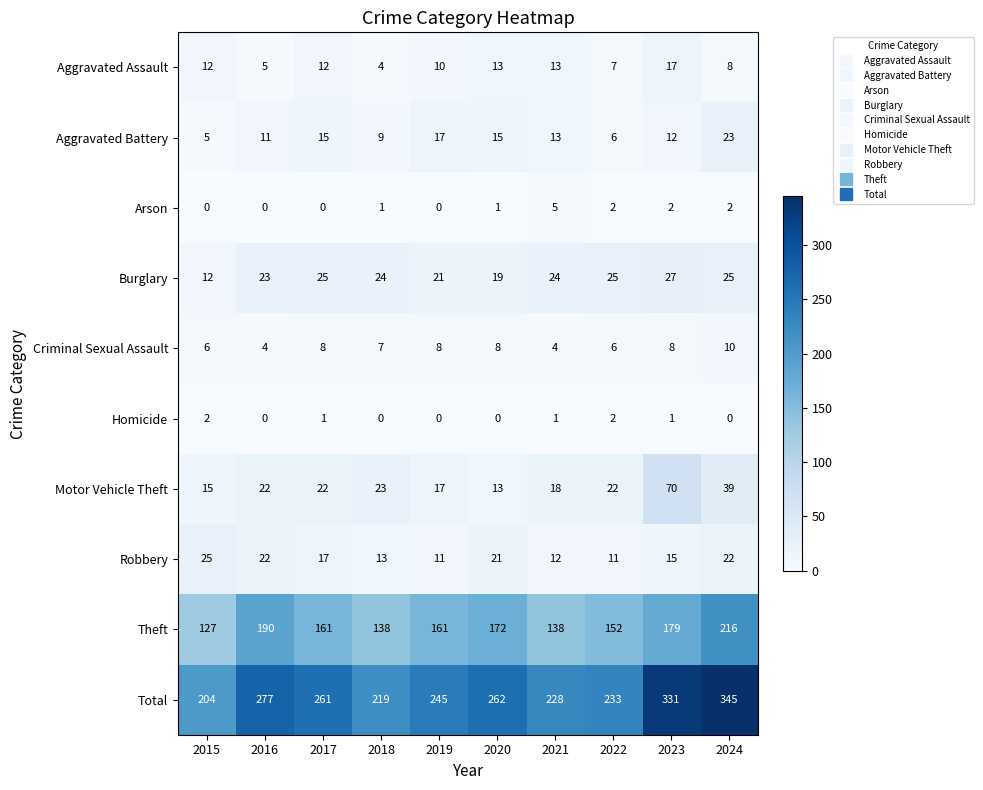

Which category has the highest value in the Robbery series?

2015